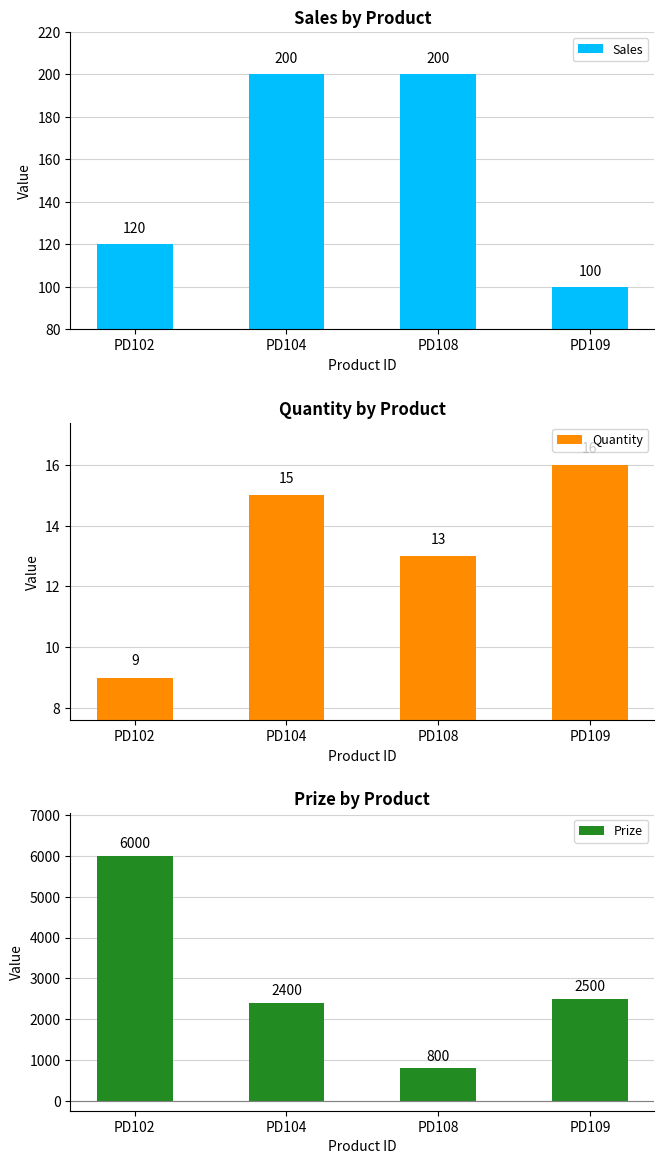

What is the difference between the Quantity values at PD109 and PD108?

3